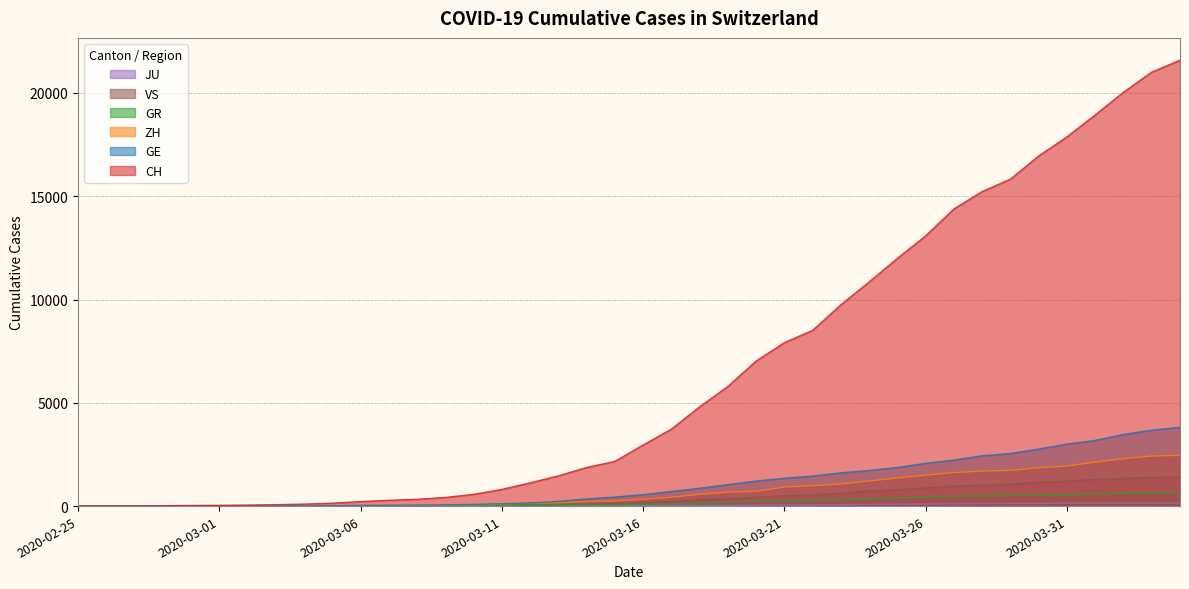

What is the label of the 27th point from the left?

2020-03-22